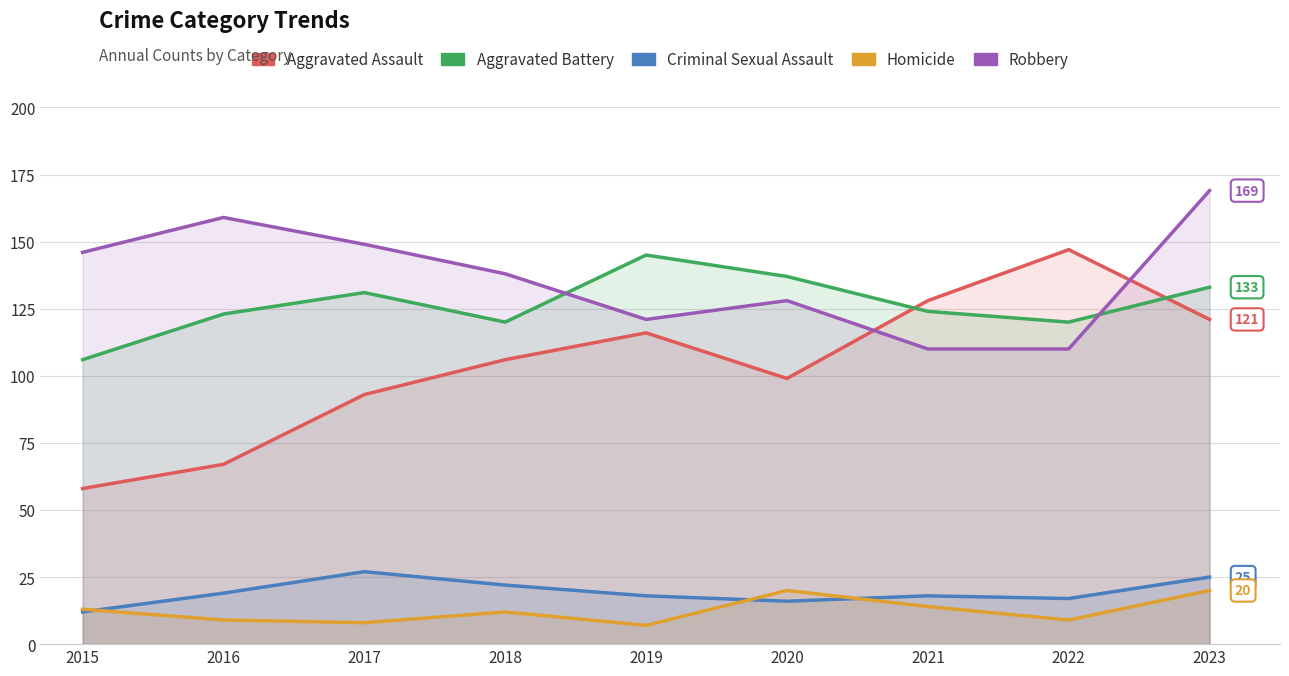

True or false: Aggravated Assault and Homicide cross at least once.

False